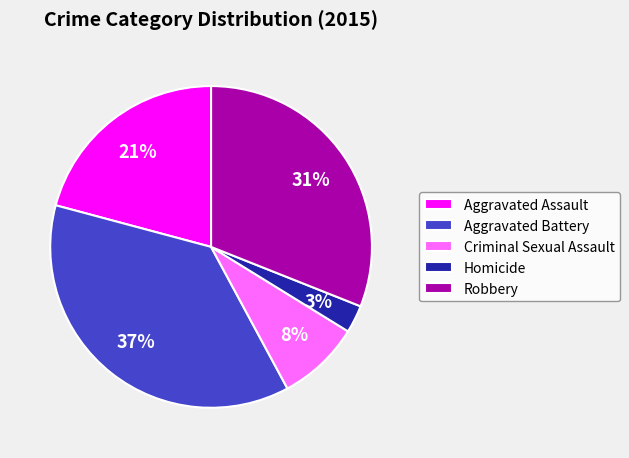

The Homicide slice represents 3% of the pie. True or false?

True